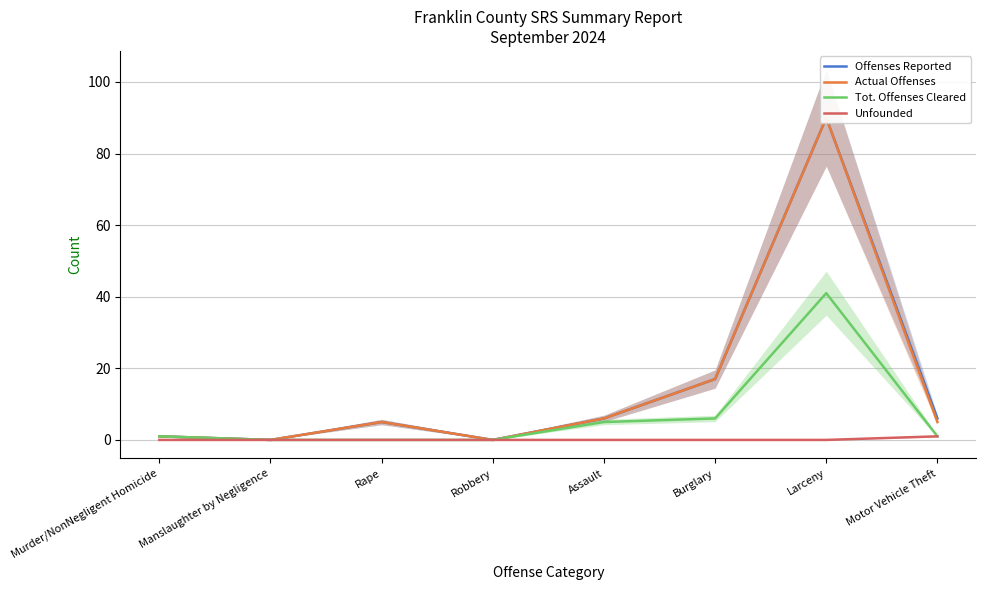

True or false: Offenses Reported has a value of 17 at Burglary.

True